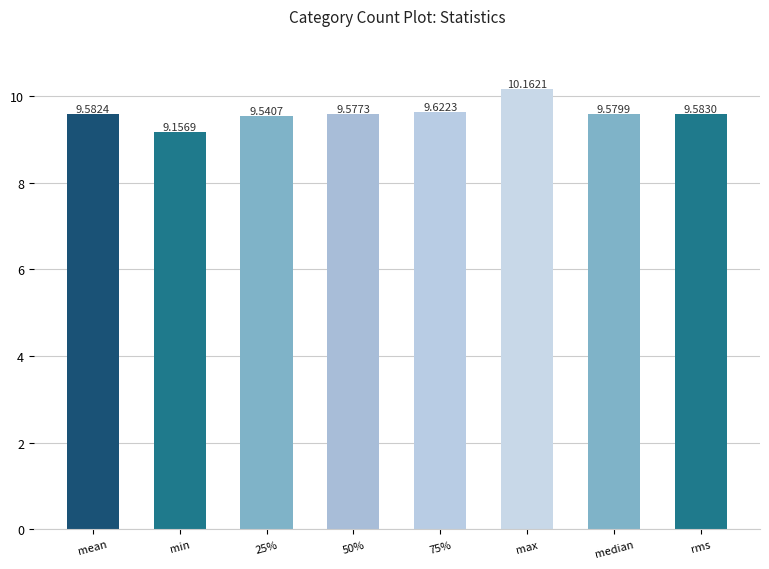

What is the label of the 7th bar from the left?

median